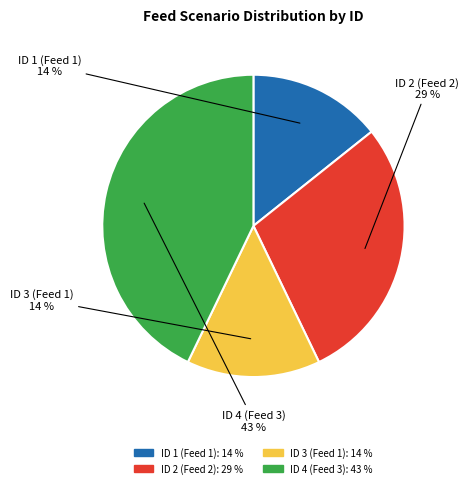

To the nearest percent, what is the difference between the largest and smallest slice percentages?

29%